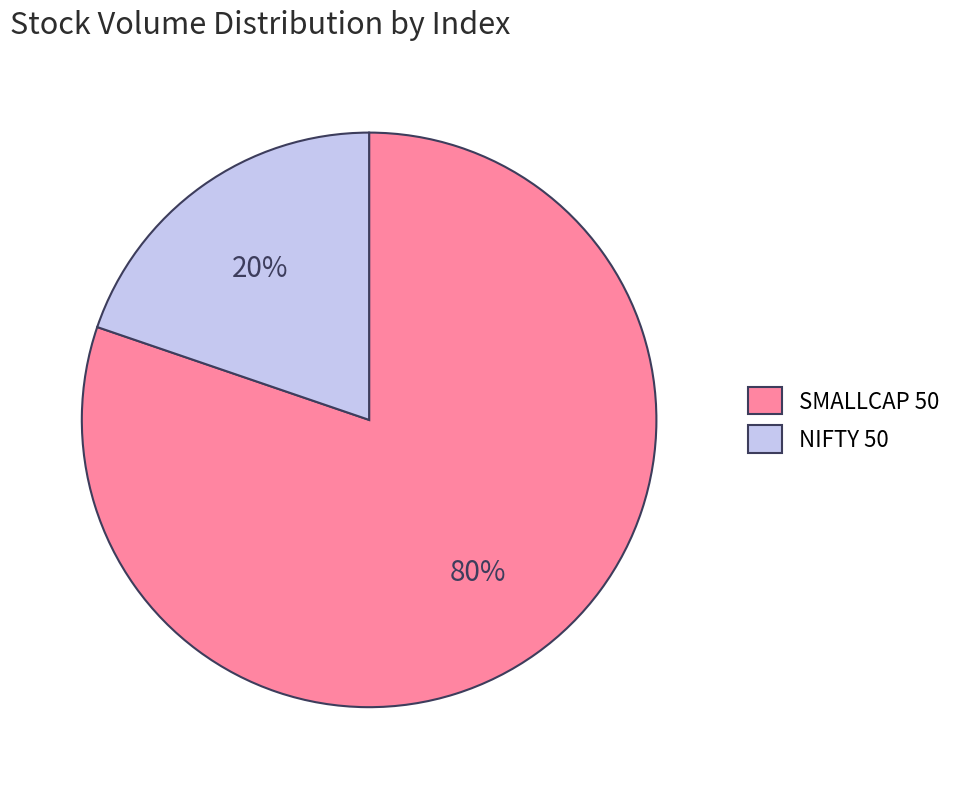

Do NIFTY 50 and SMALLCAP 50 together represent more than half of the pie?

Yes